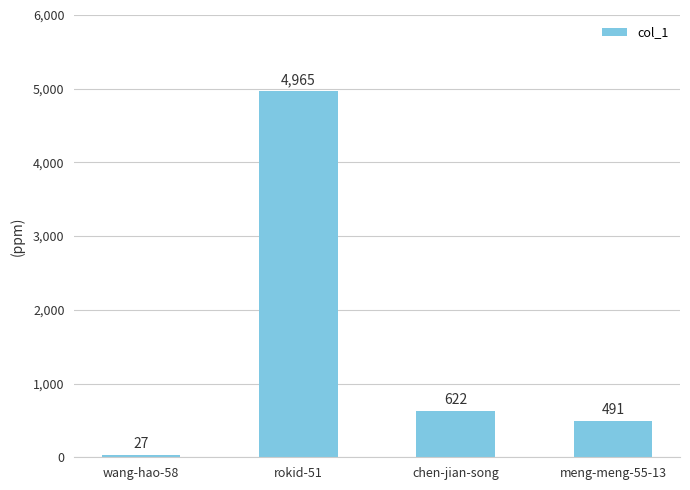

Does the chart contain any negative values?

No